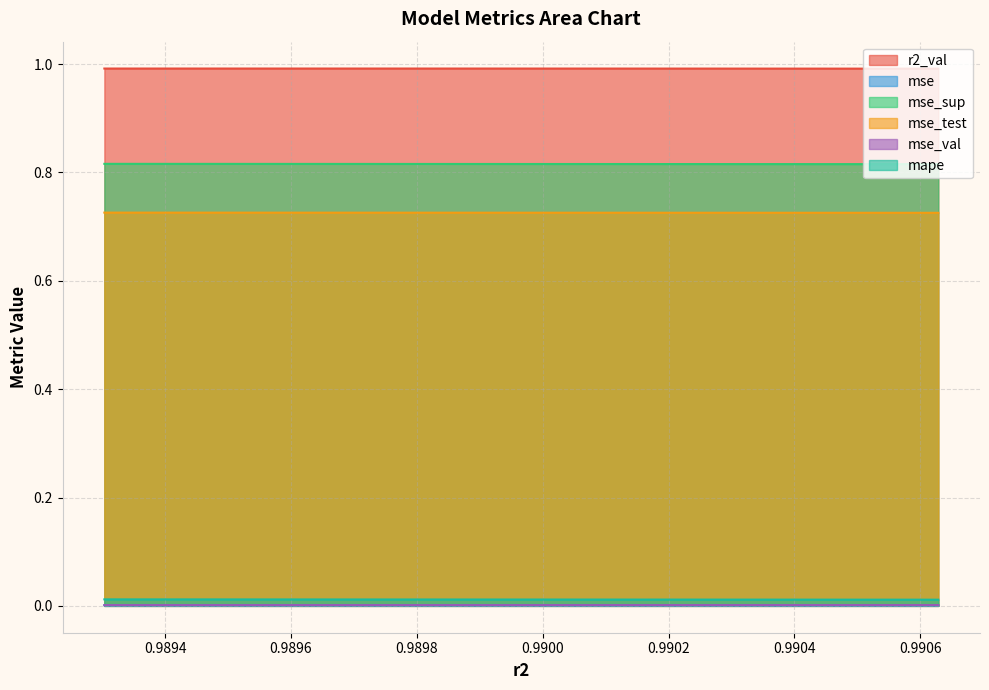

True or false: mse and mse_test cross at least once.

False